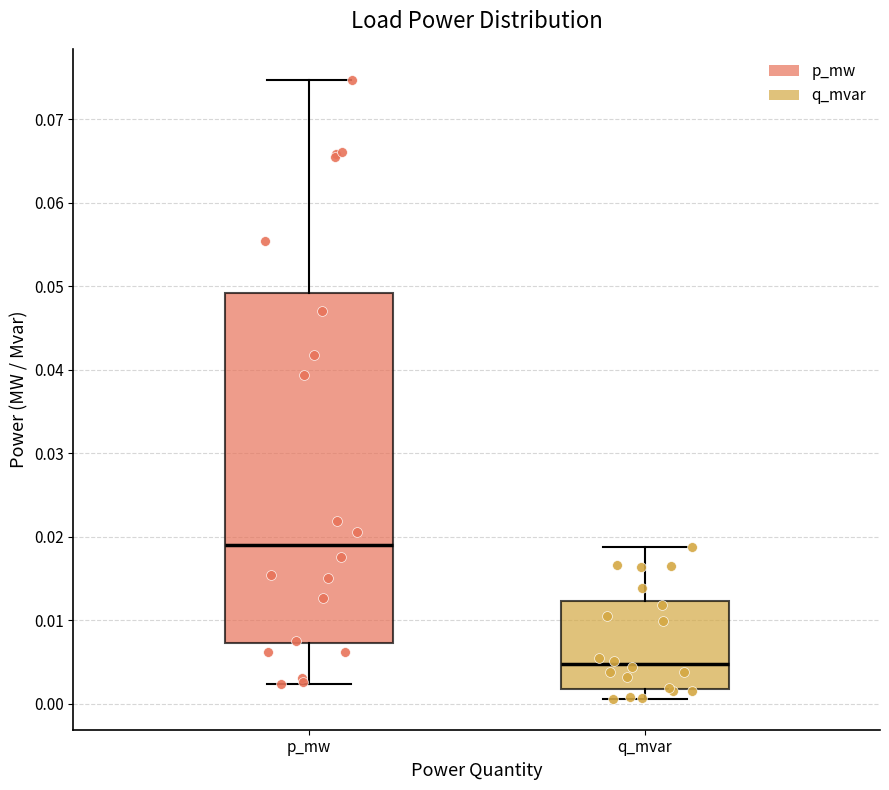

Which box is the tallest, from its lower edge to its upper edge?

p_mw